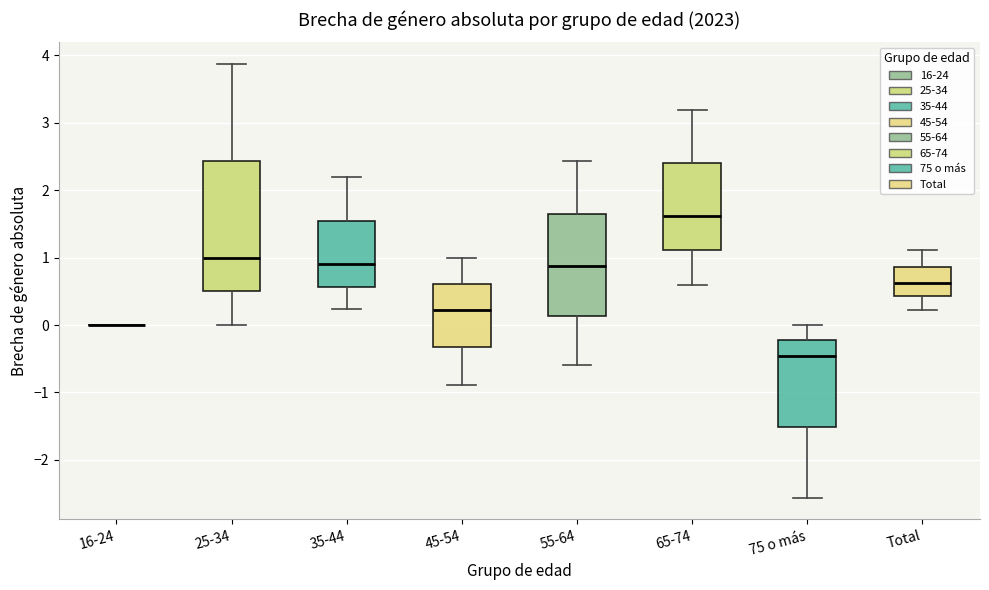

Reading left to right, transcribe this box plot: for each box, give where its median line is, the range the box spans, and where its two whiskers end, as read against the y-axis. The values are not printed on the chart, so give them approximately, as read against the axis.

16-24: box collapsed to a line at 0.0, whiskers 0.0 to 0.0
25-34: median 1.0, box 0.5 to 2.4, whiskers 0.0 to 3.9
35-44: median 0.9, box 0.6 to 1.5, whiskers 0.2 to 2.2
45-54: median 0.2, box -0.3 to 0.6, whiskers -0.9 to 1.0
55-64: median 0.9, box 0.1 to 1.7, whiskers -0.6 to 2.4
65-74: median 1.6, box 1.1 to 2.4, whiskers 0.6 to 3.2
75 o más: median -0.5, box -1.5 to -0.2, whiskers -2.6 to 0.0
Total: median 0.6, box 0.4 to 0.9, whiskers 0.2 to 1.1